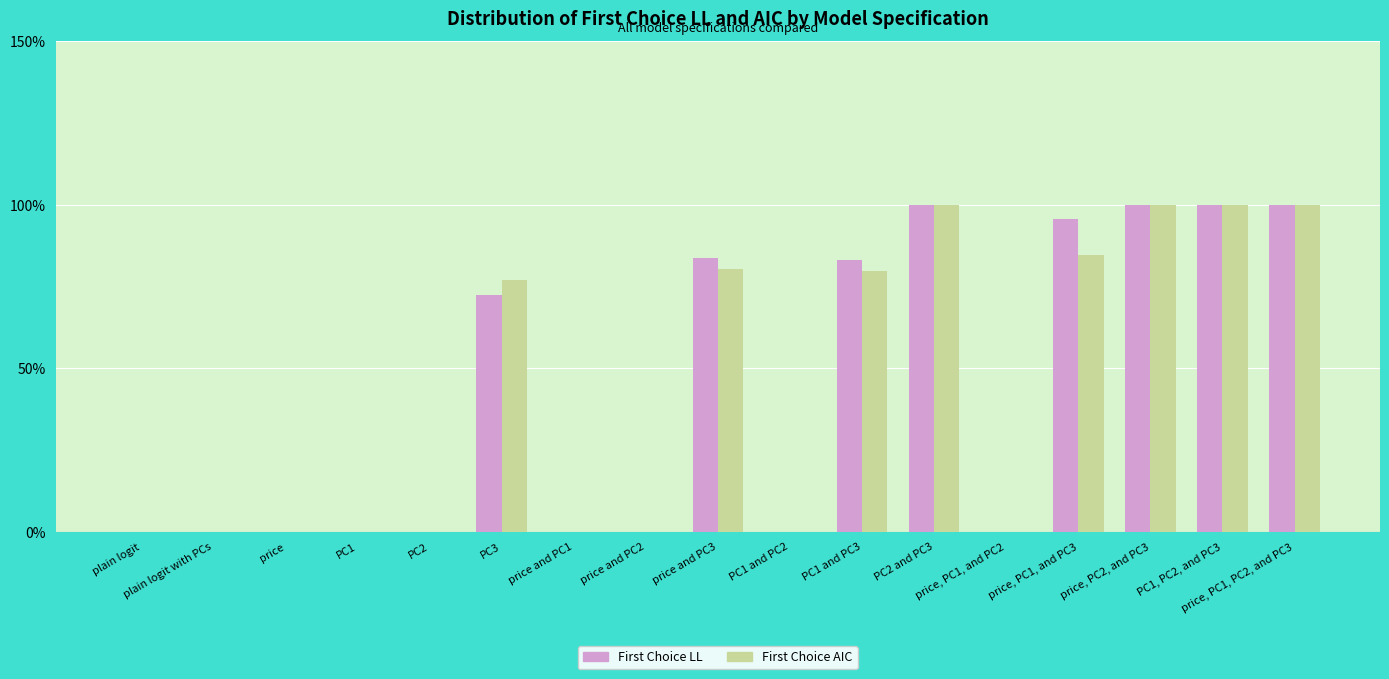

What is the sum of the First Choice LL values at PC2 and PC3 and plain logit with PCs?

100.0